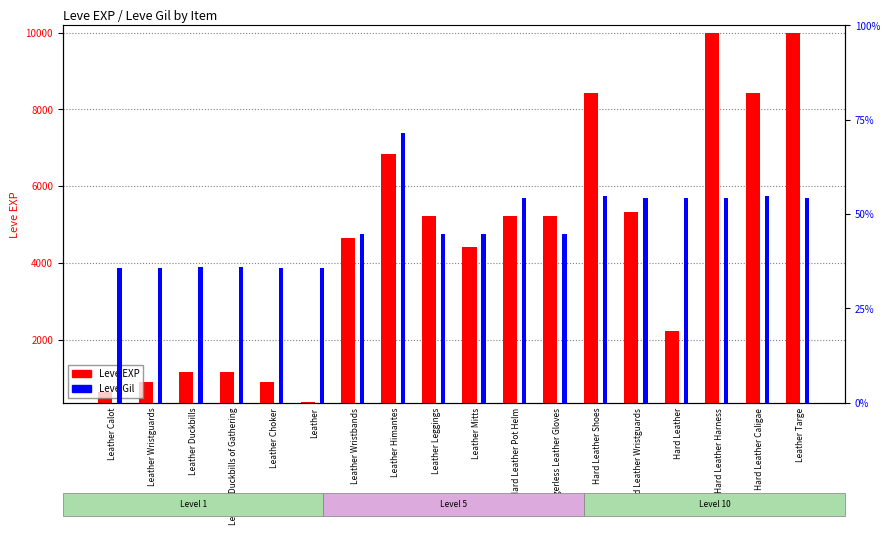

What is the value of the Leve EXP bar at the 12th from the left?

5220